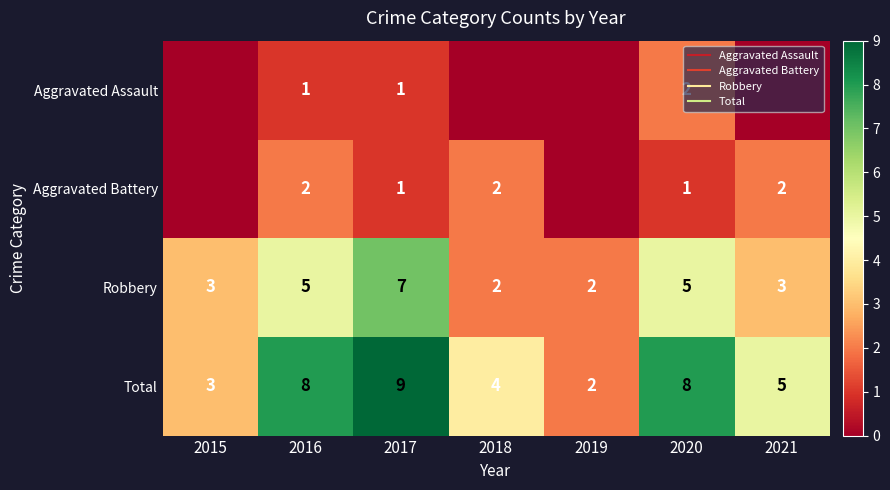

What is the difference between the maximum and minimum values in the Robbery series?

5